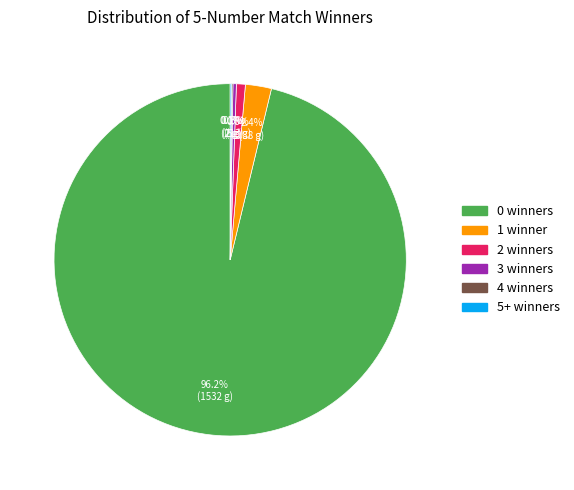

Is there any slice that represents more than half of the pie?

Yes